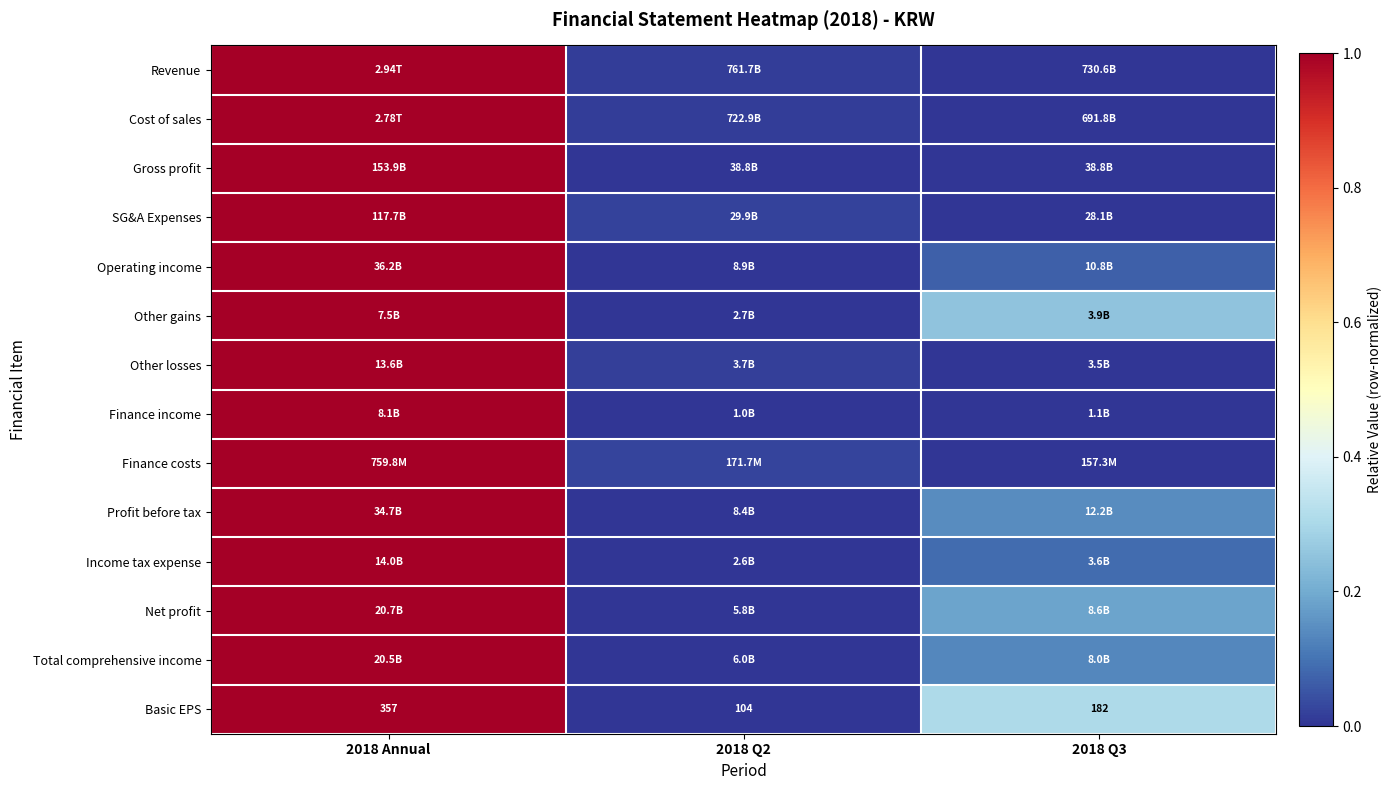

How many categories are shown in the chart?

3